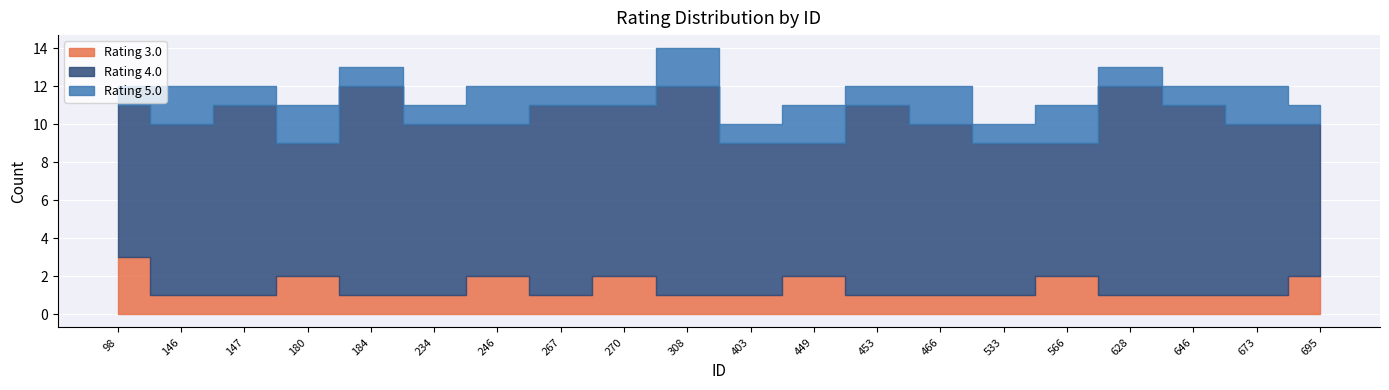

True or false: Rating 5.0 and Rating 3.0 intersect in this chart.

False